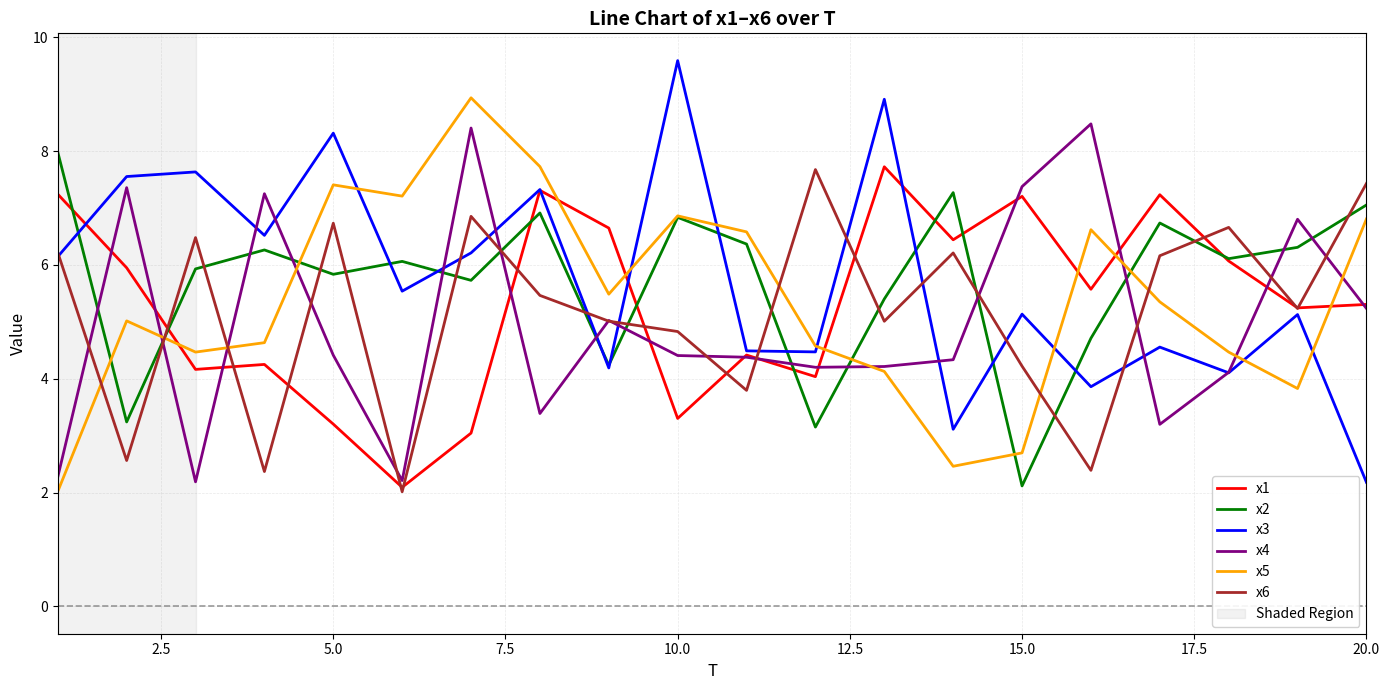

True or false: x2 and x4 intersect in this chart.

True